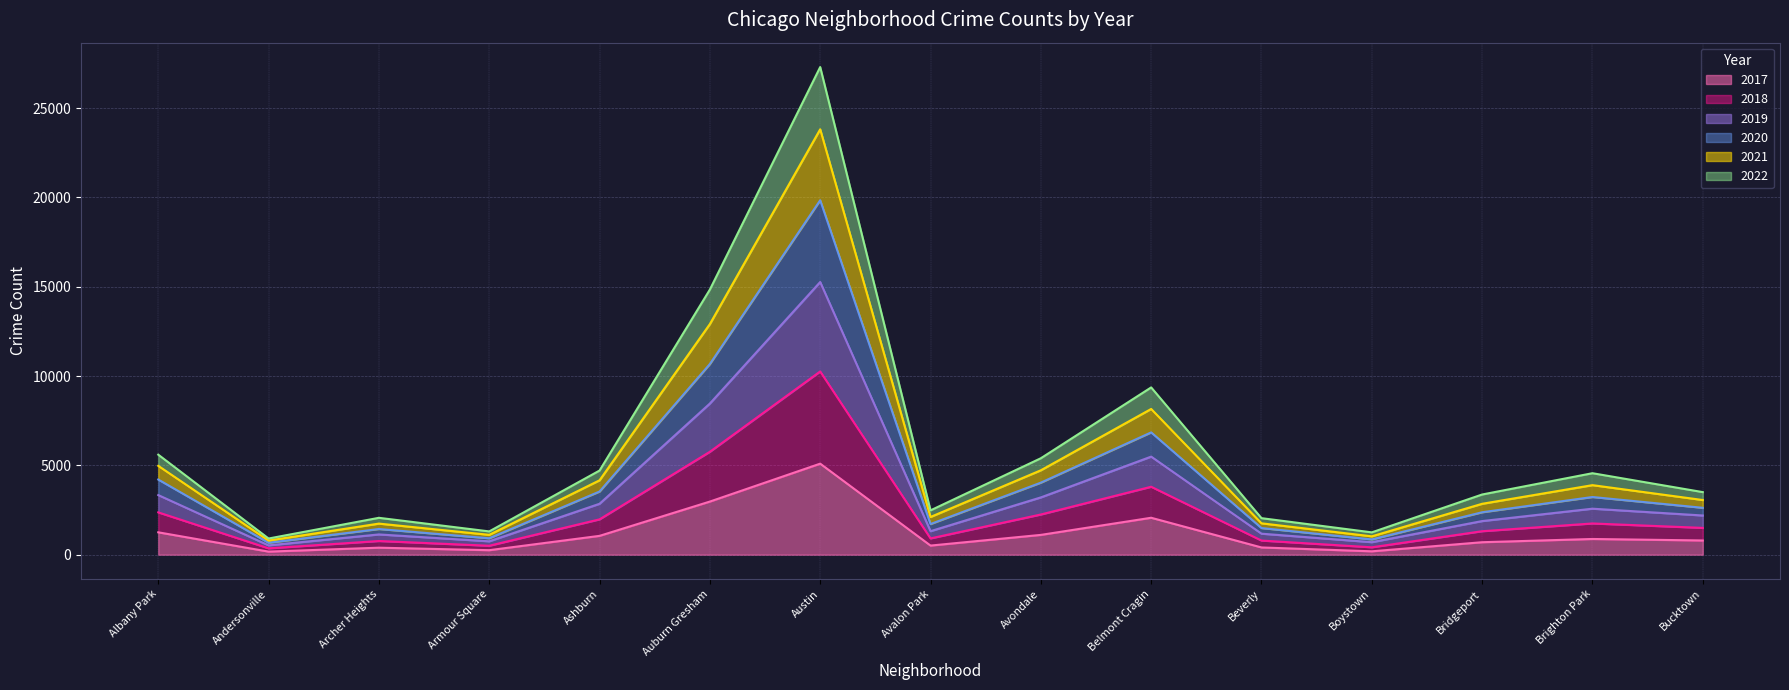

The 2017 series shows 878 at Brighton Park. True or false?

True